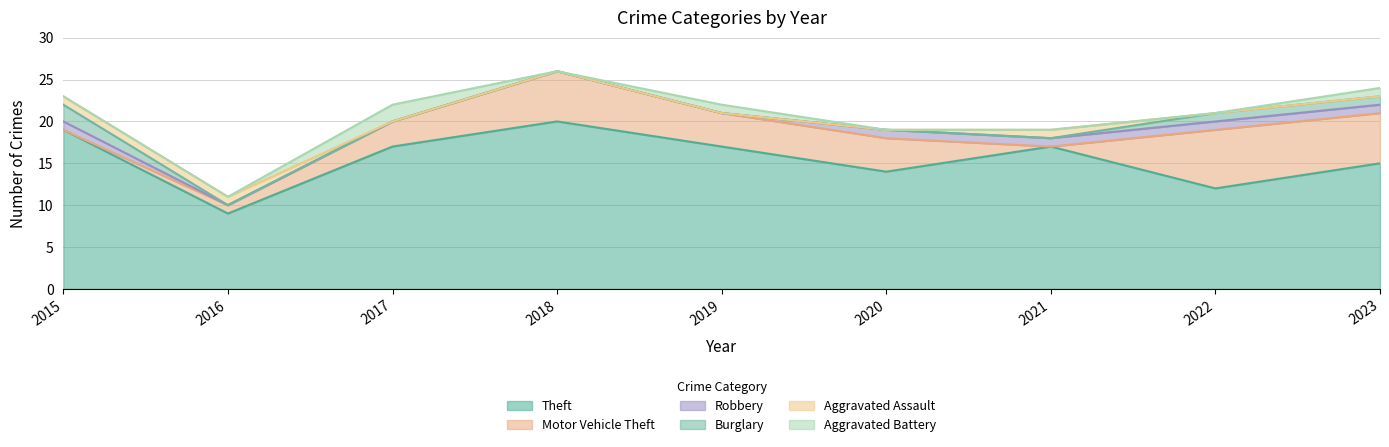

What is the maximum value for Theft?

20